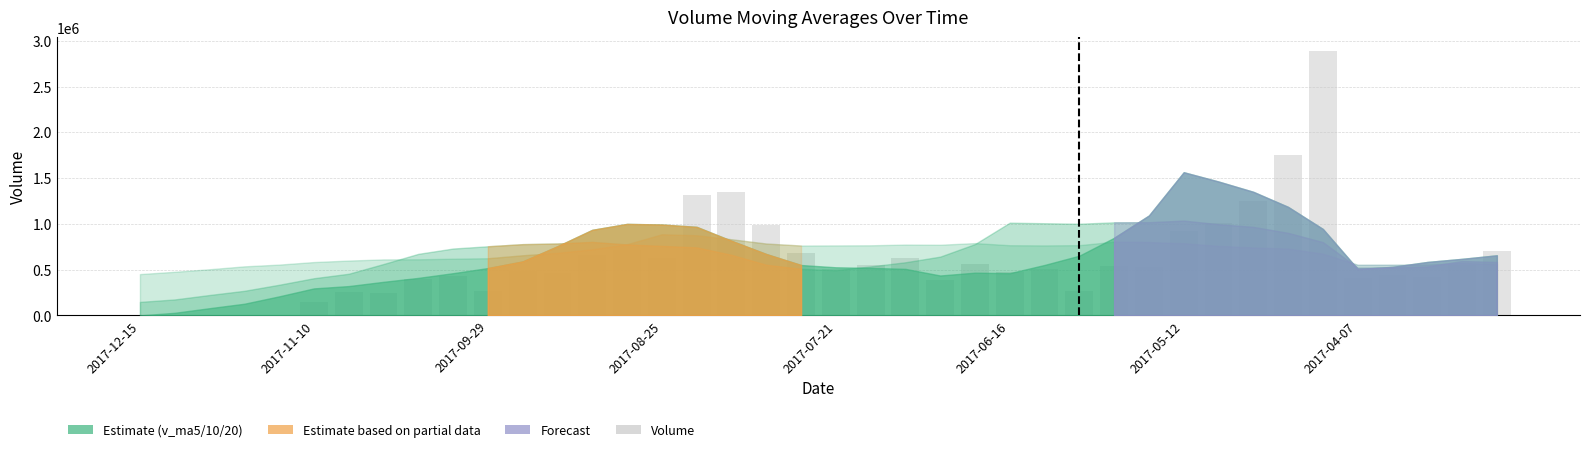

What is the maximum value shown in the chart?

2892773.8